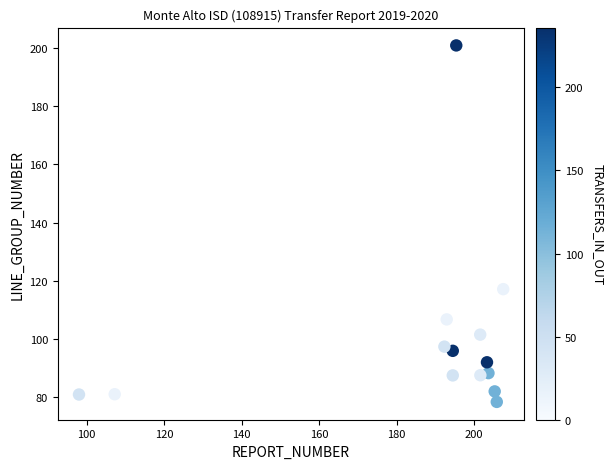

What is the range of Y values (max minus min)?

122.5